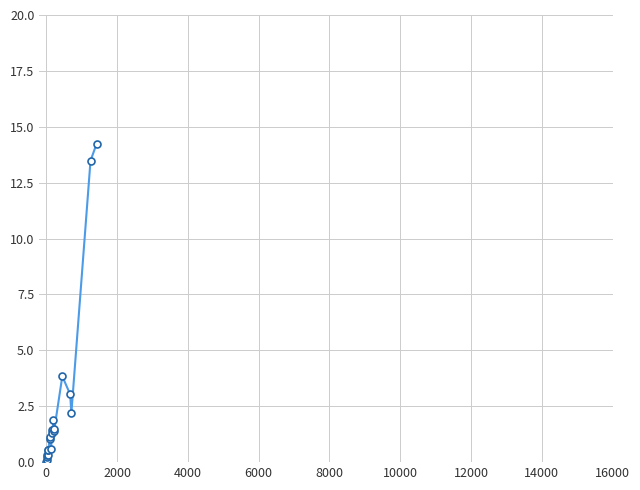

What is the maximum value shown in the chart?

14.3